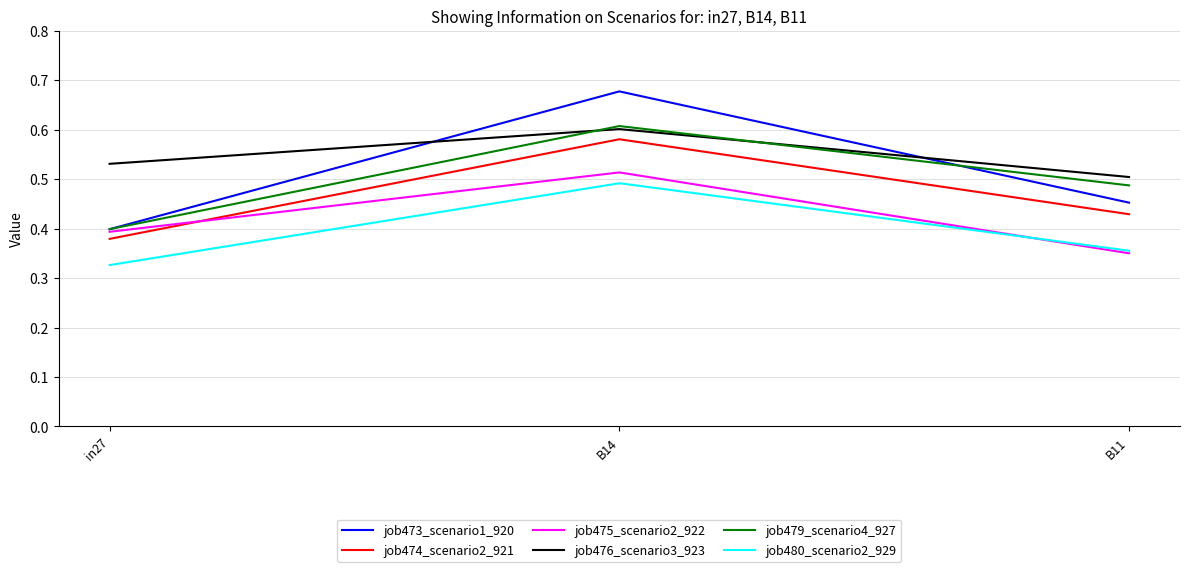

What is the difference between the job475_scenario2_922 values at B14 and in27?

0.1